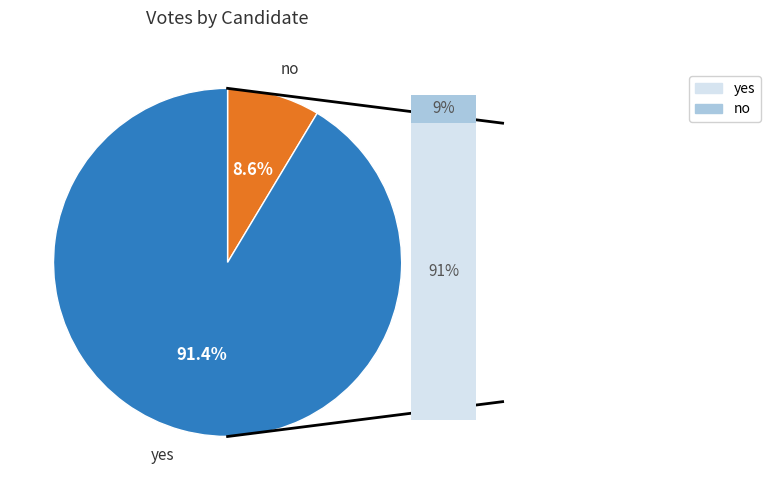

Is yes the majority of the pie?

Yes